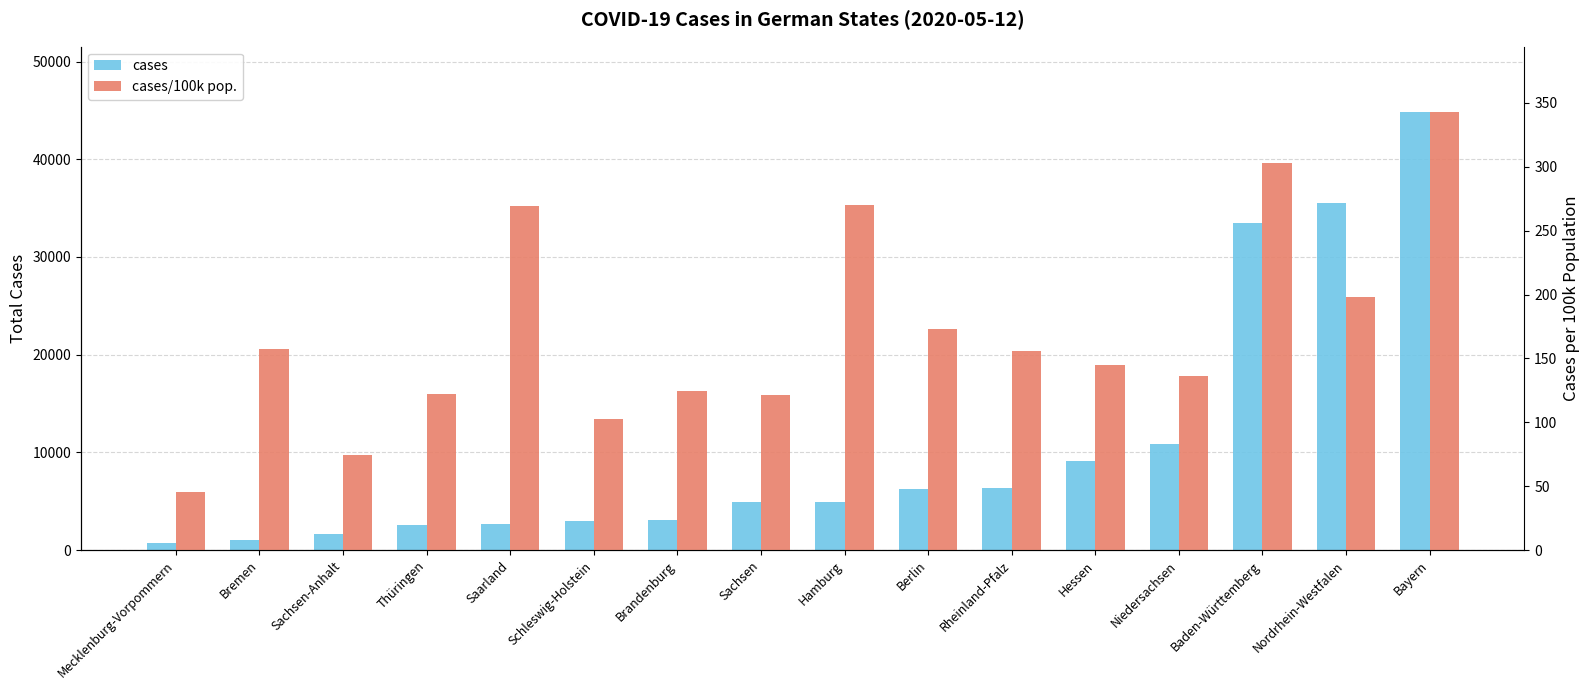

What is the label of the 12th bar from the right?

Saarland